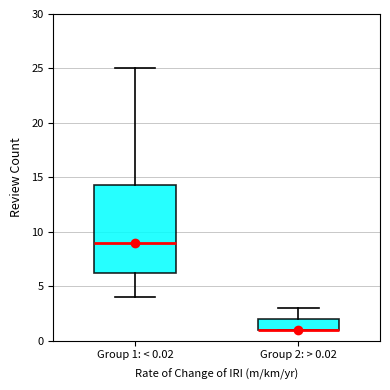

Where does the upper whisker of the box for Group 1: < 0.02 end on the y-axis? The values are not printed on the chart, so give them approximately, as read against the axis.

25.0